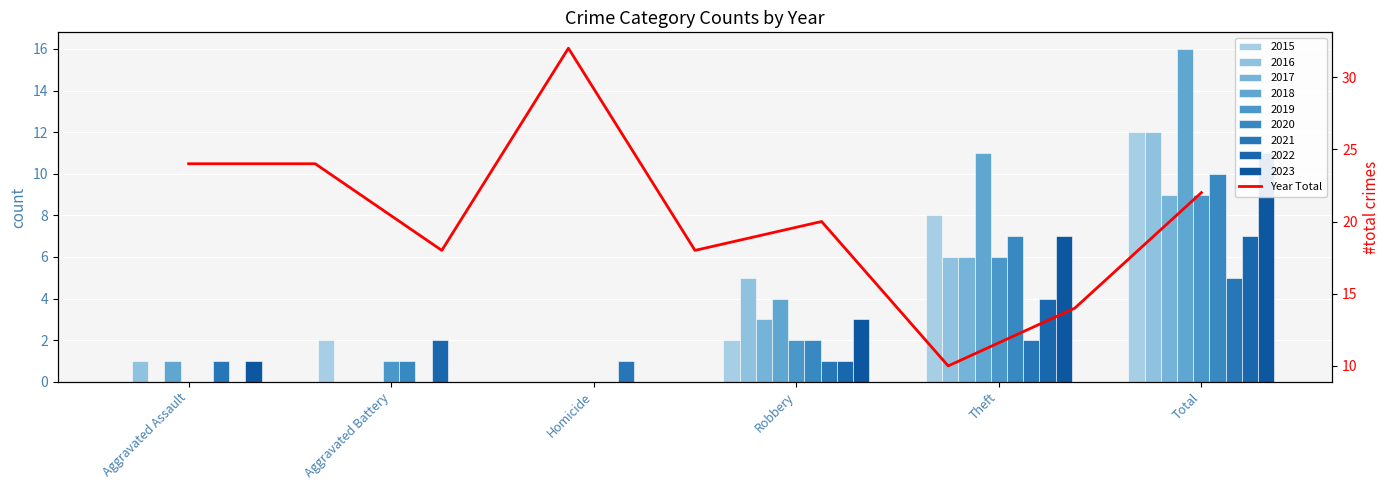

What is the ratio of the value at Aggravated Battery to the value at Total?

1.2